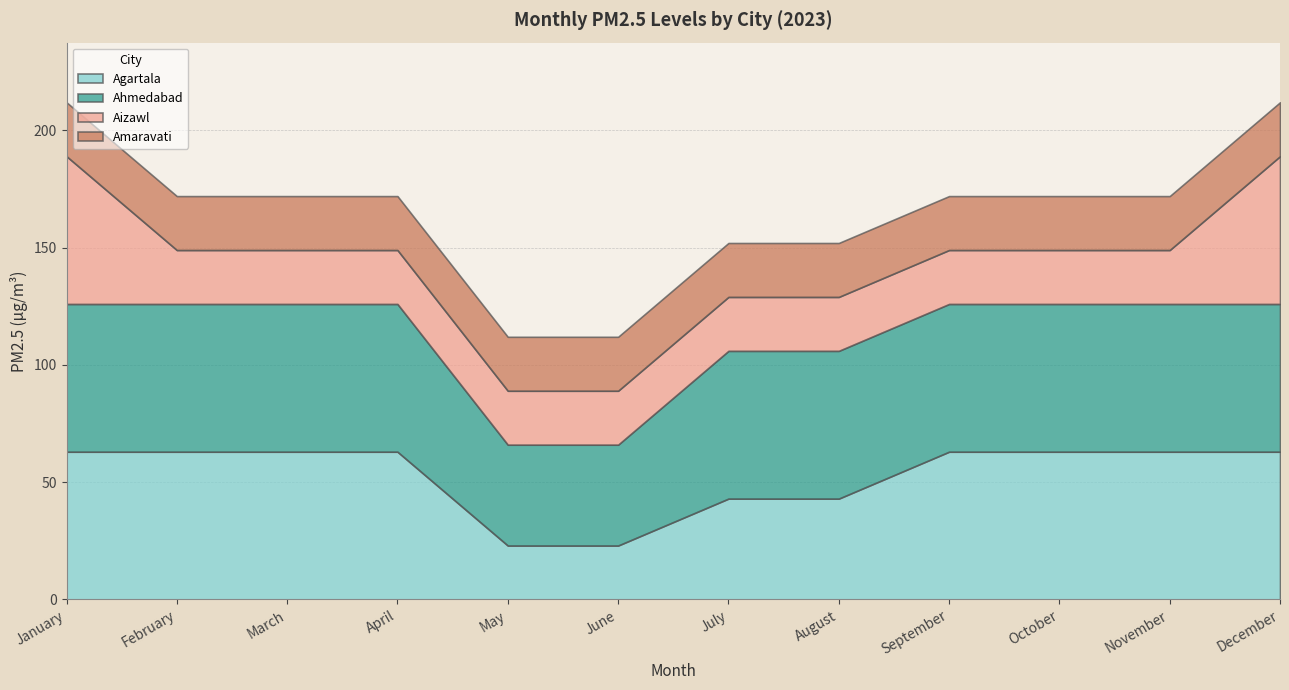

What is the value of the Aizawl point at the 8th from the left?

23